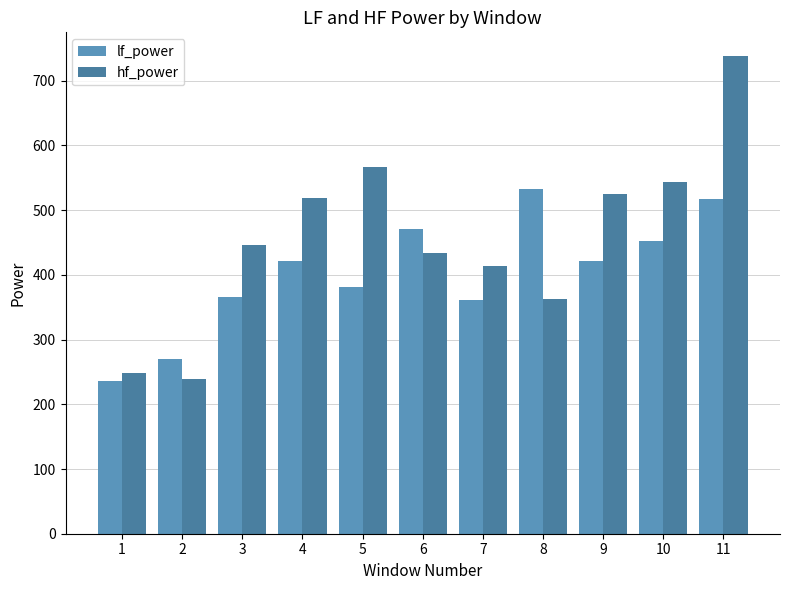

How many values in the hf_power series are below 445?

5